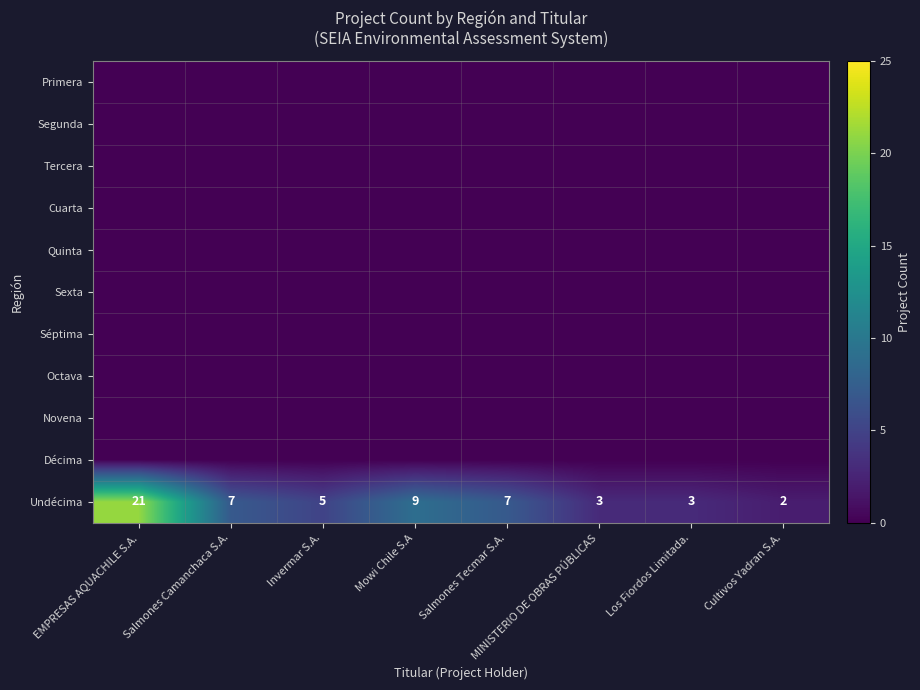

At how many categories does at least one series exceed 2?

7